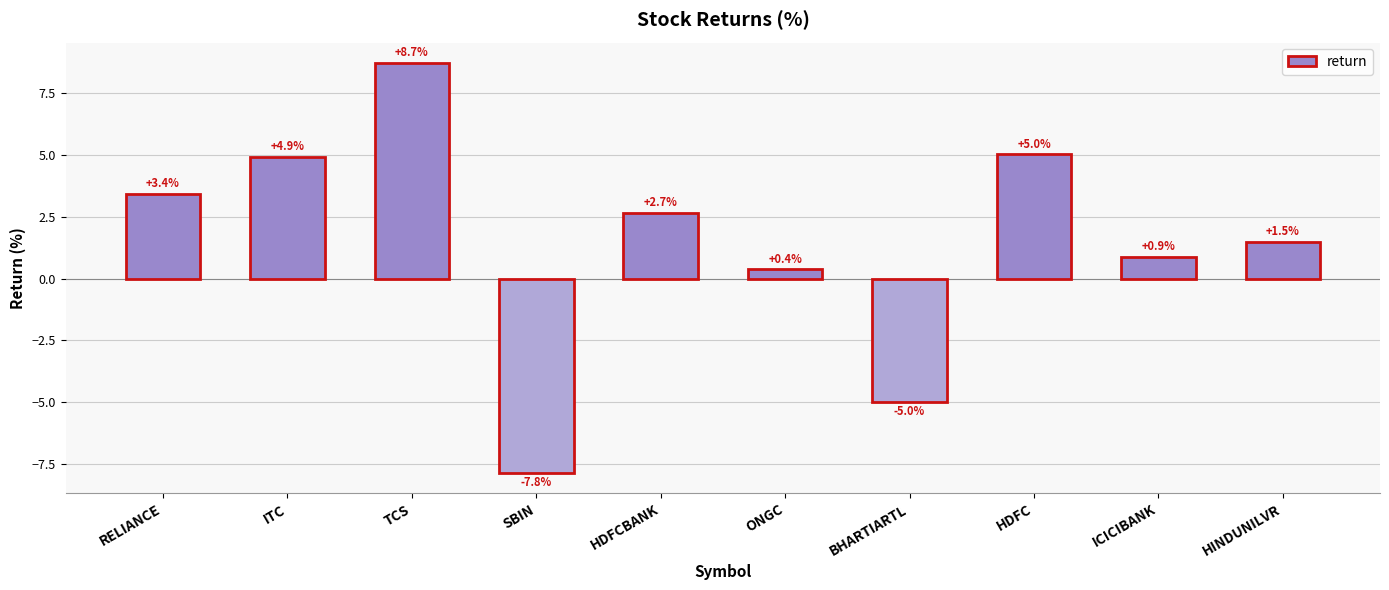

How many data points are less than 2?

5